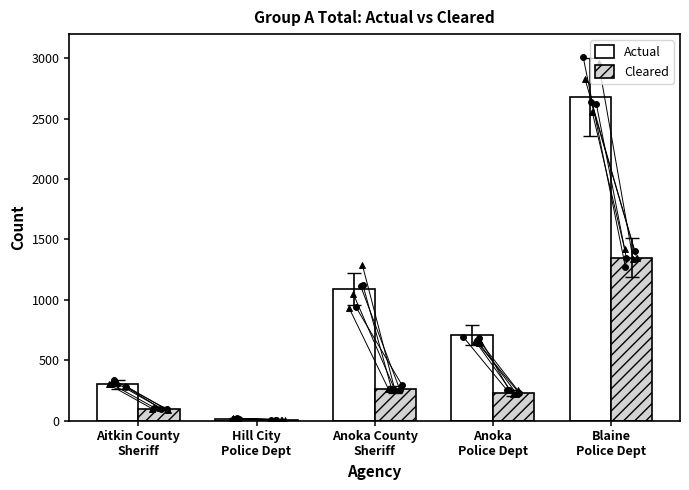

What are all the series names shown in the legend?

Actual, Cleared